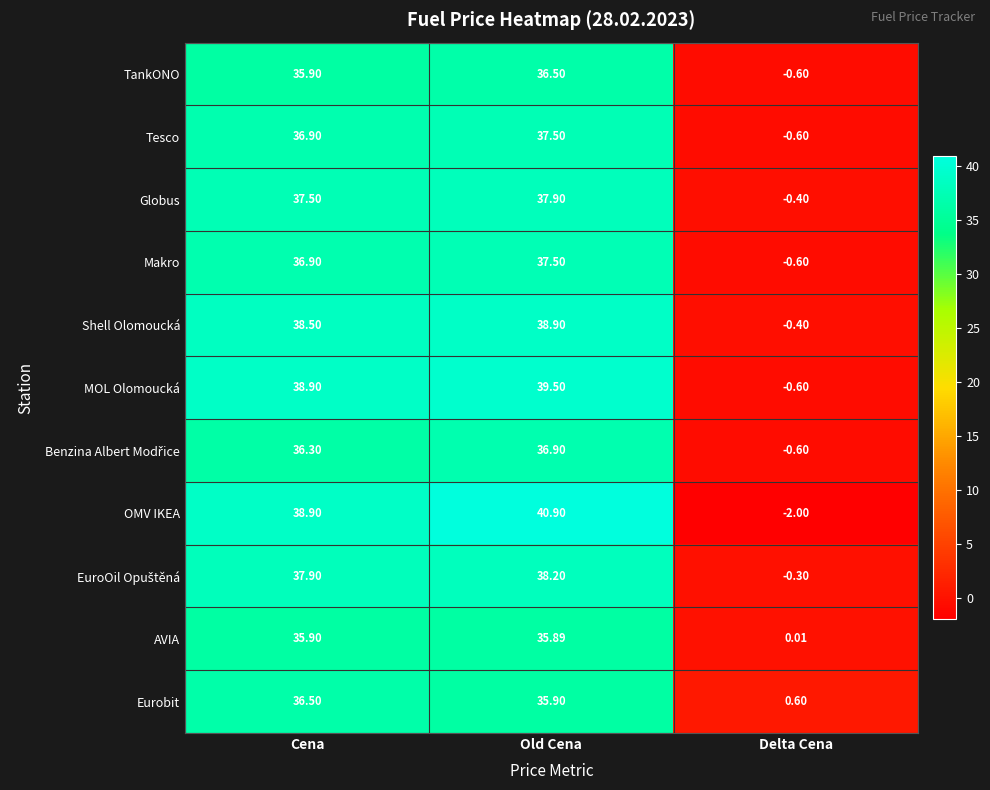

At which label does Makro reach its peak?

Old Cena